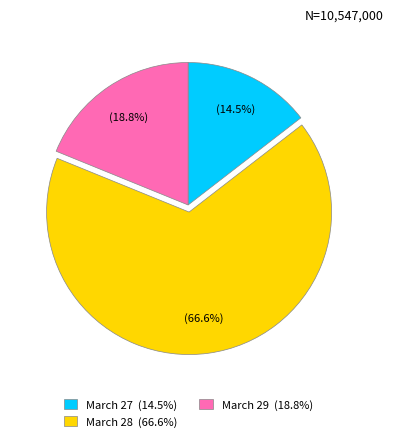

Which slice is the smallest?

March 27 (14.5%)